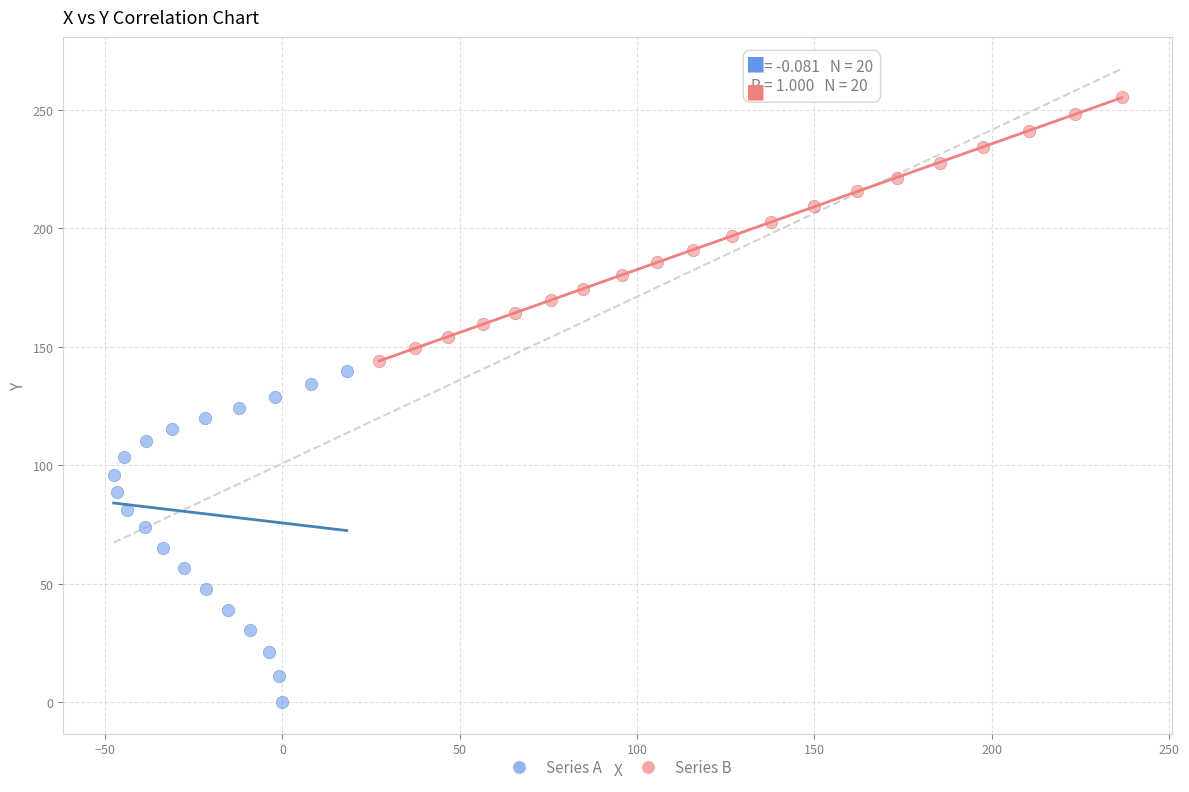

Which series has the widest spread of Y values?

Series A